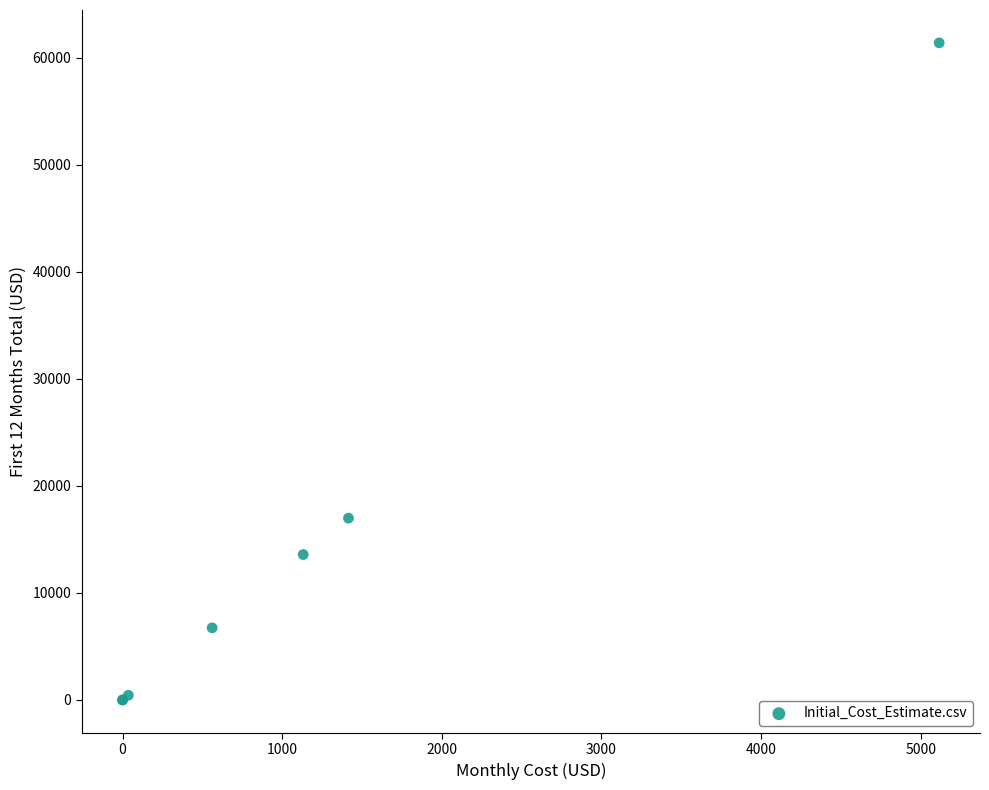

What Y value in the scatter plot is closest to 30693?

16983.0